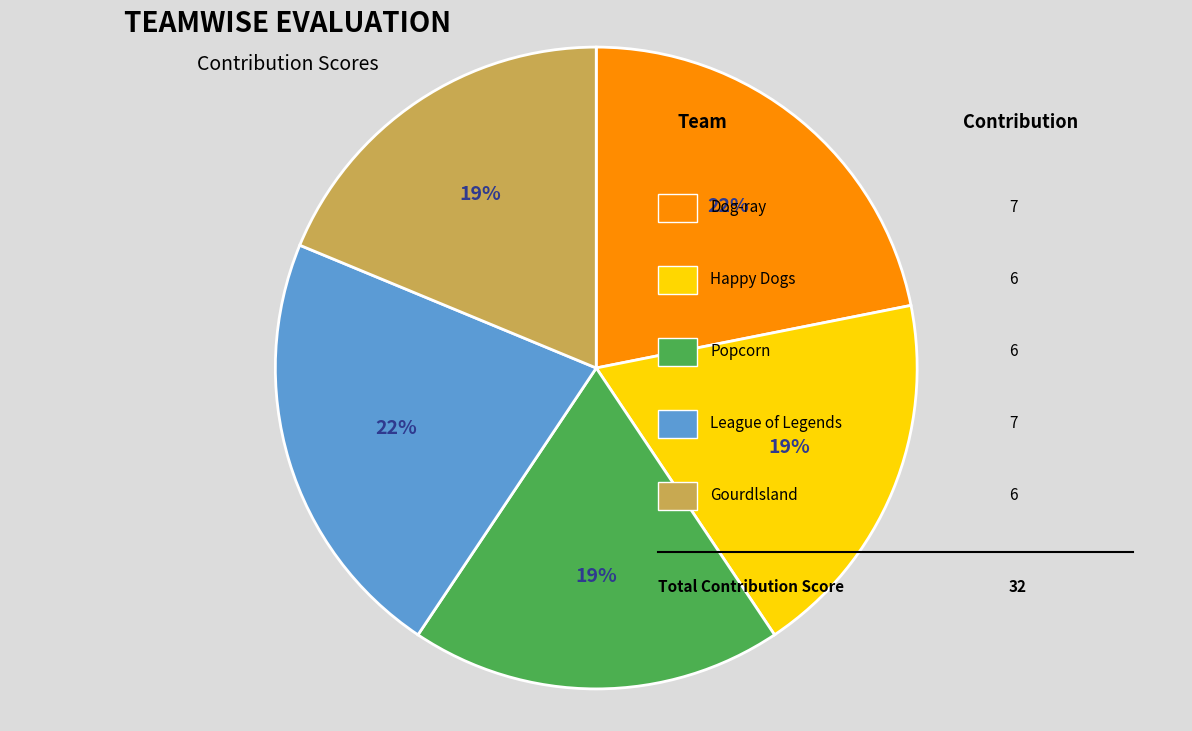

Is there any slice that represents more than half of the pie?

No